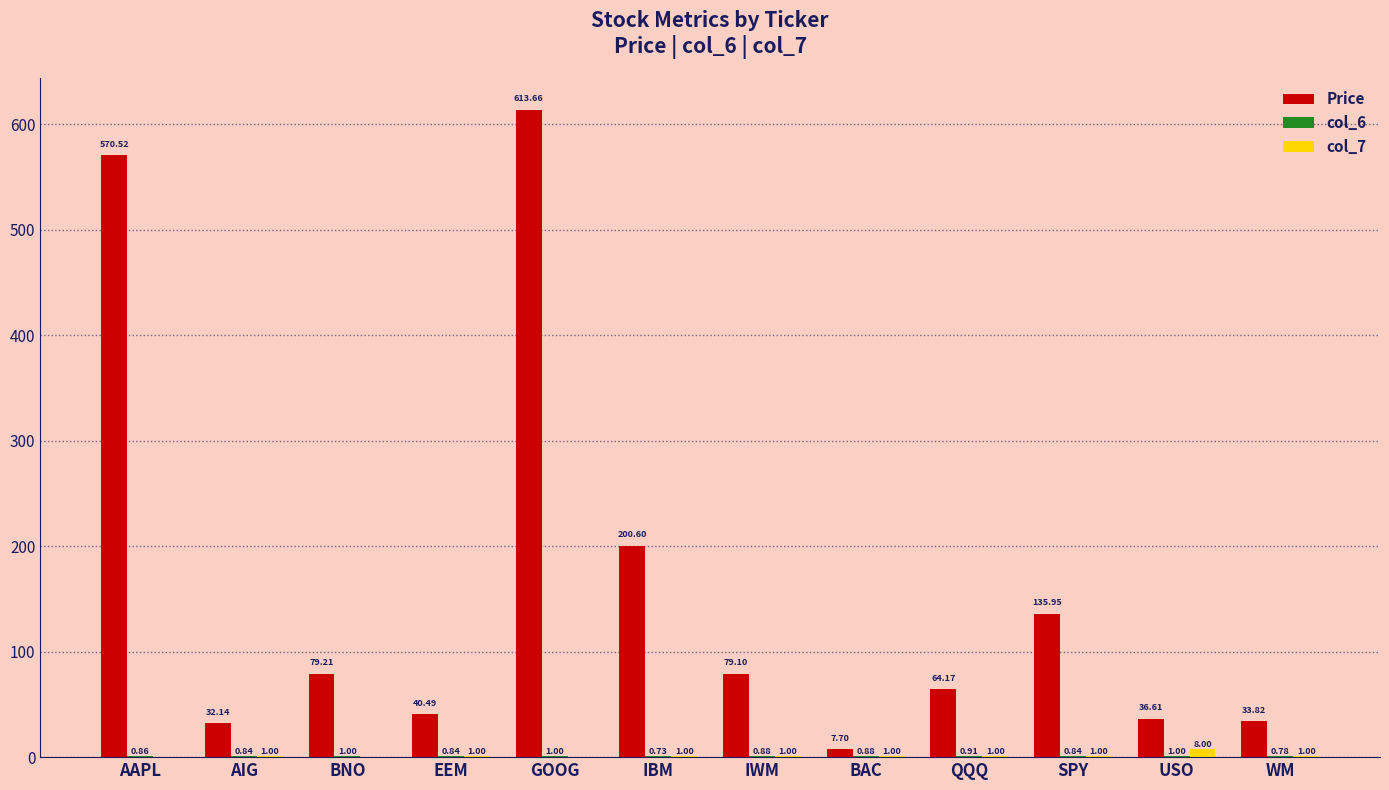

Which series has the largest total across all categories?

Price